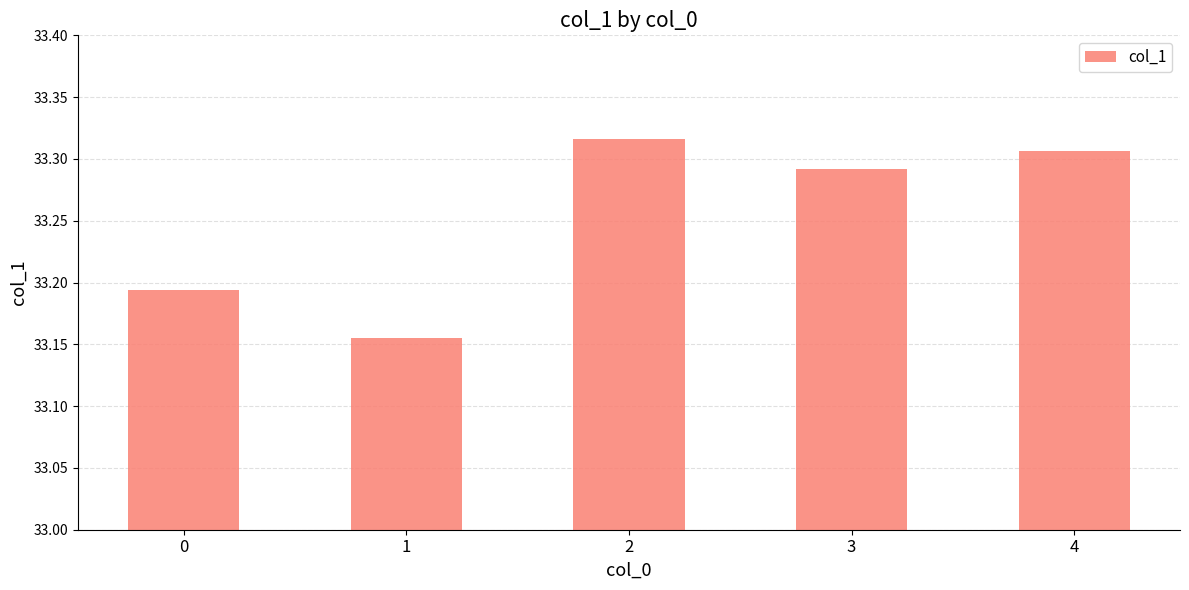

Is it true that the value at 0 is 53.8?

False